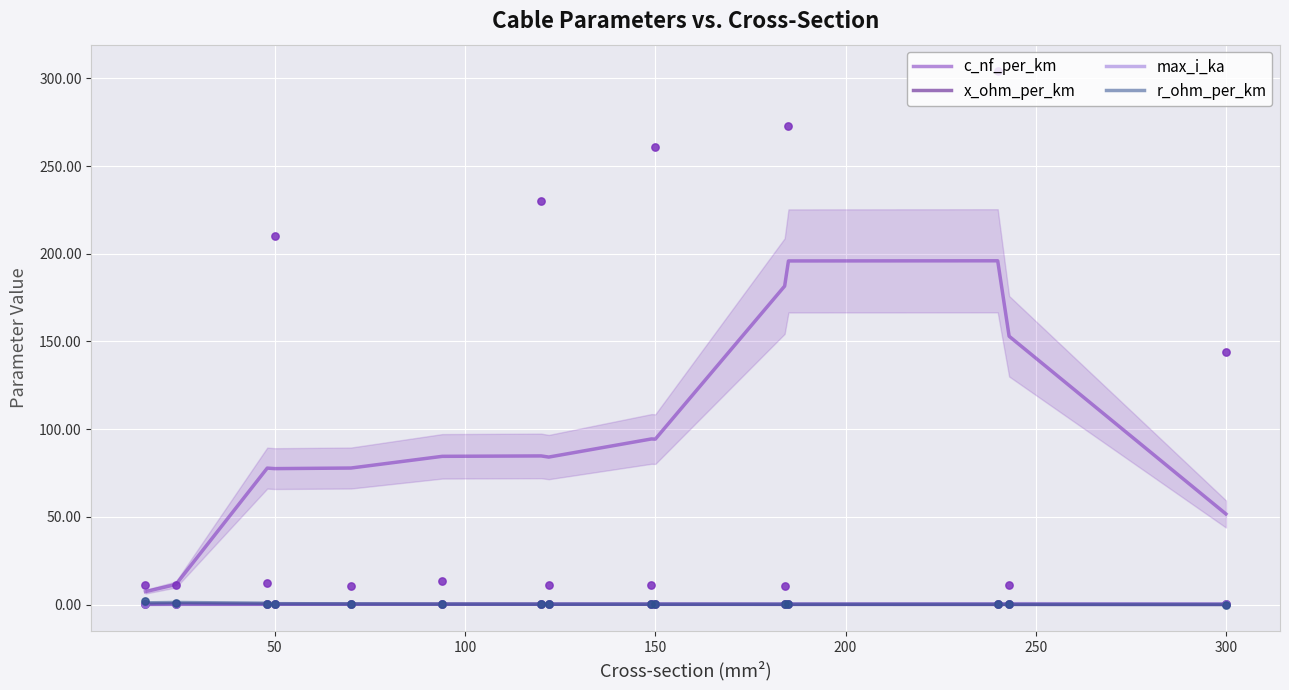

What are all the series names shown in the legend?

c_nf_per_km, x_ohm_per_km, max_i_ka, r_ohm_per_km